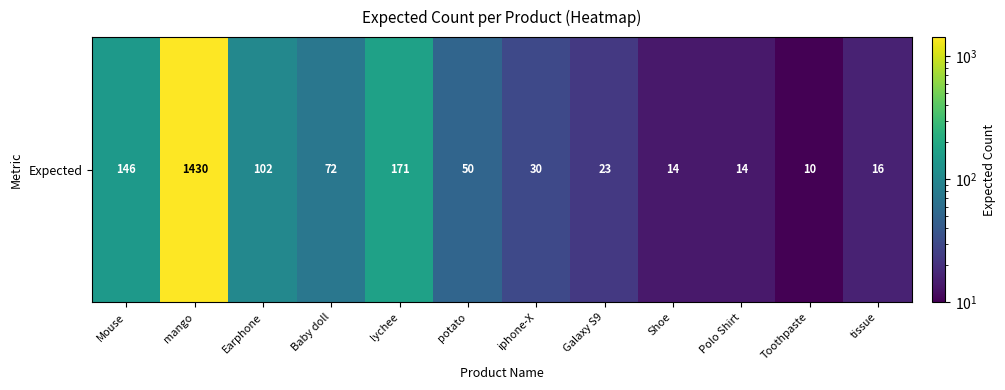

Rank the categories by value from lowest to highest.

Toothpaste, Shoe, Polo Shirt, tissue, Galaxy S9, iphone-X, potato, Baby doll, Earphone, Mouse, lychee, mango